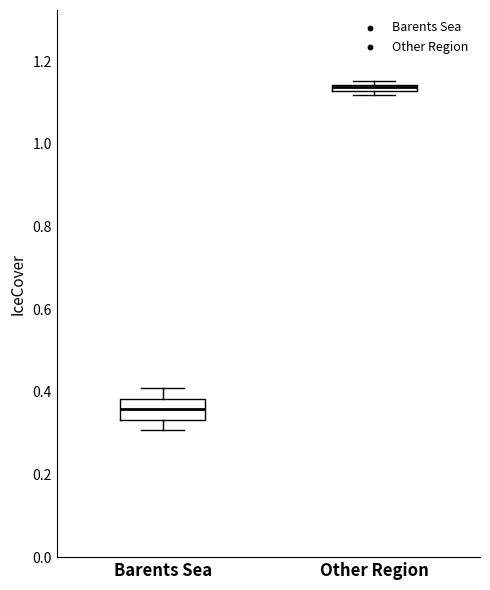

Which box has the highest median line?

Other Region